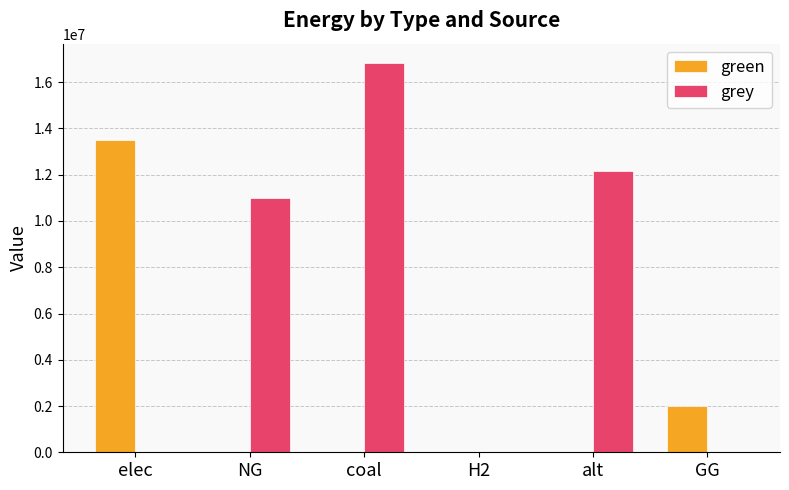

How many values in the grey series exceed 10973263?

3